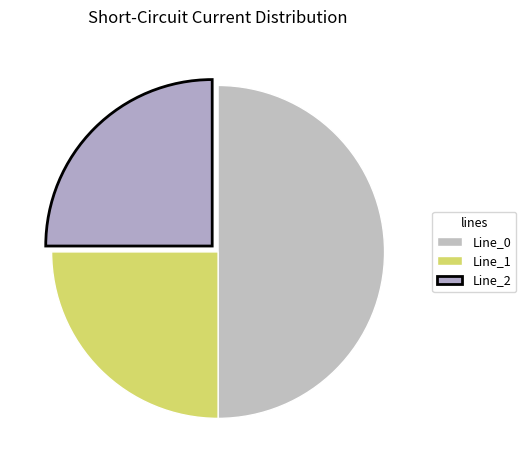

Is it true that Line_1 is 25% of the pie?

True